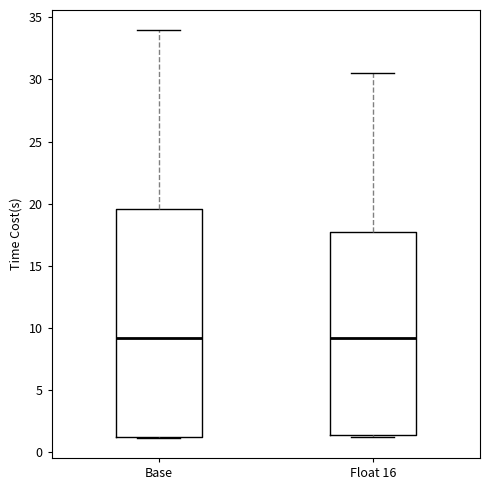

Reading left to right, transcribe this box plot: for each box, give where its median line is, the range the box spans, and where its two whiskers end, as read against the y-axis. The values are not printed on the chart, so give them approximately, as read against the axis.

Base: median 9.0, box 1.5 to 19.5, whiskers 1.0 to 34.0
Float 16: median 9.0, box 1.5 to 17.5, whiskers 1.5 to 30.5